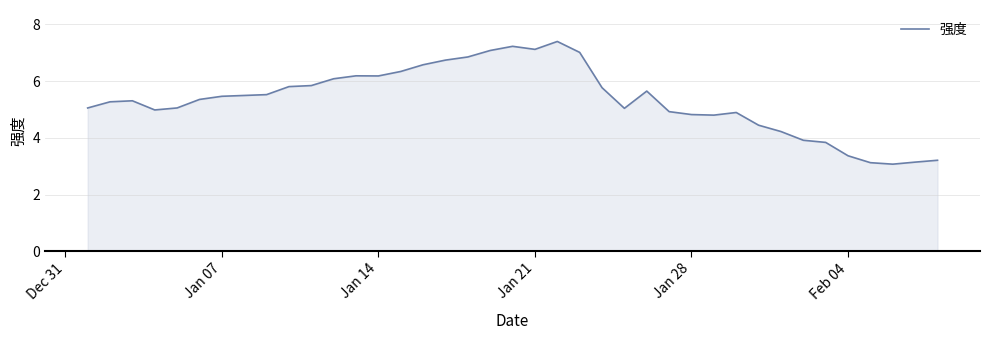

What is the difference between the maximum and minimum values?

4.3